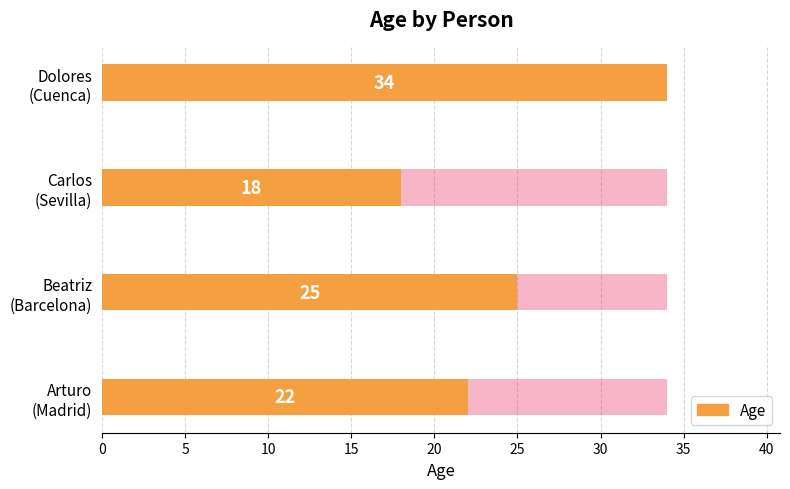

What is the value of the 2nd bar from the left?

25